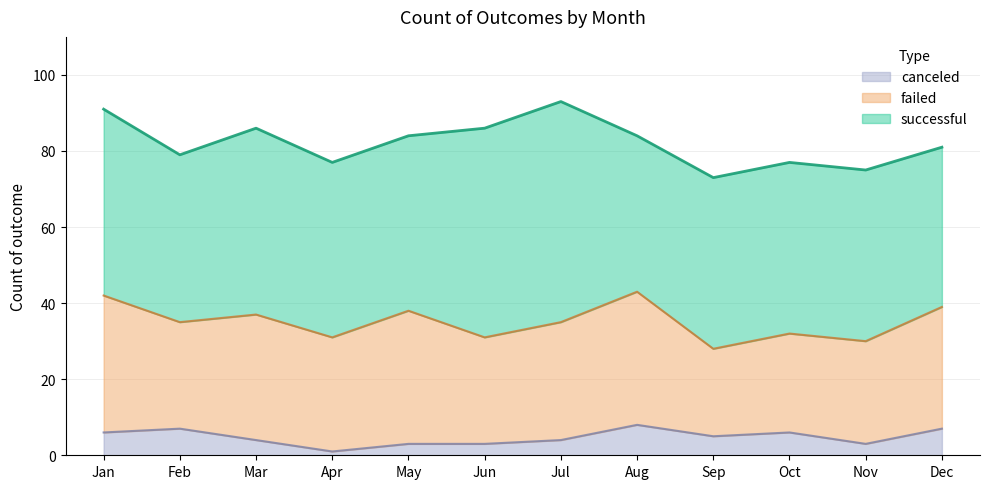

What are all the series names shown in the legend?

canceled, failed, successful